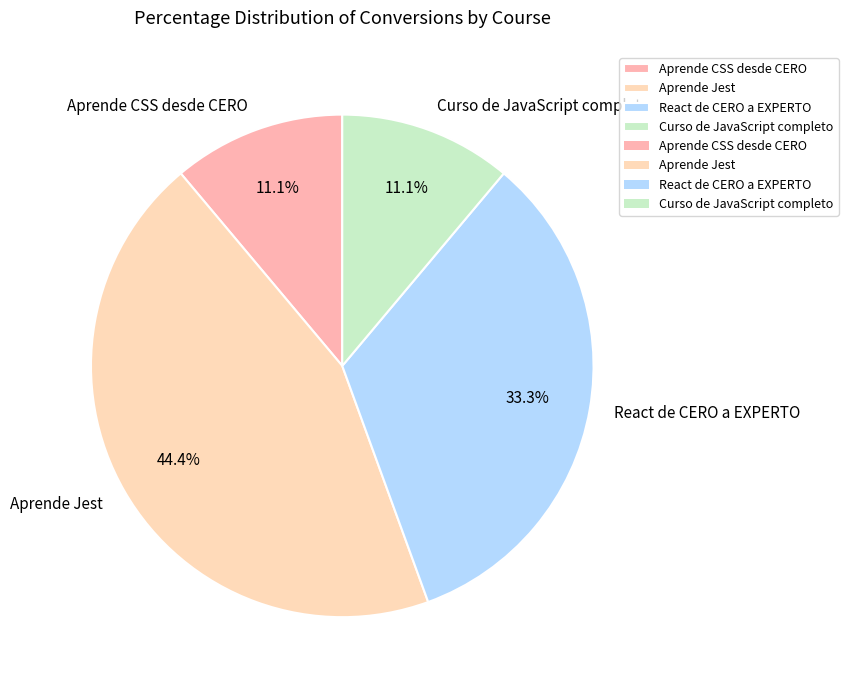

Approximately how many times larger is the value at Aprende Jest compared to Curso de JavaScript completo?

4.0